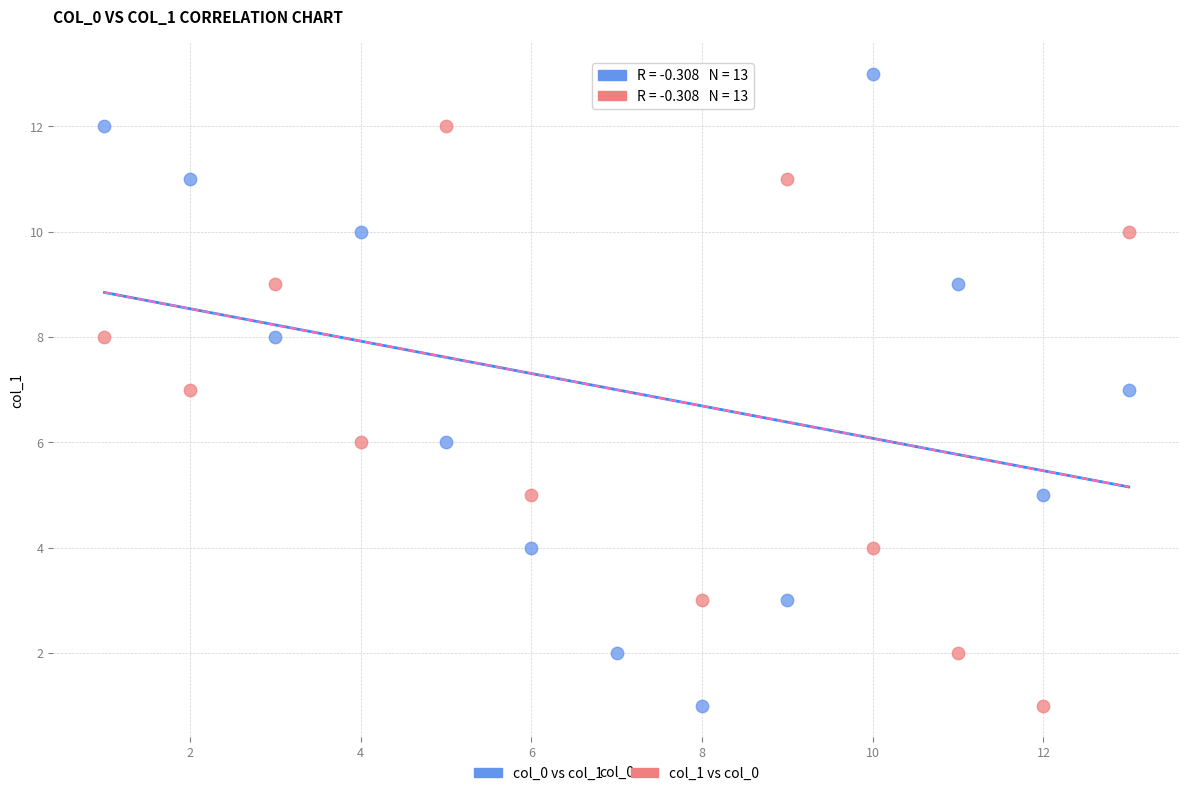

What are all the series names shown in the legend?

col_0 vs col_1, col_1 vs col_0